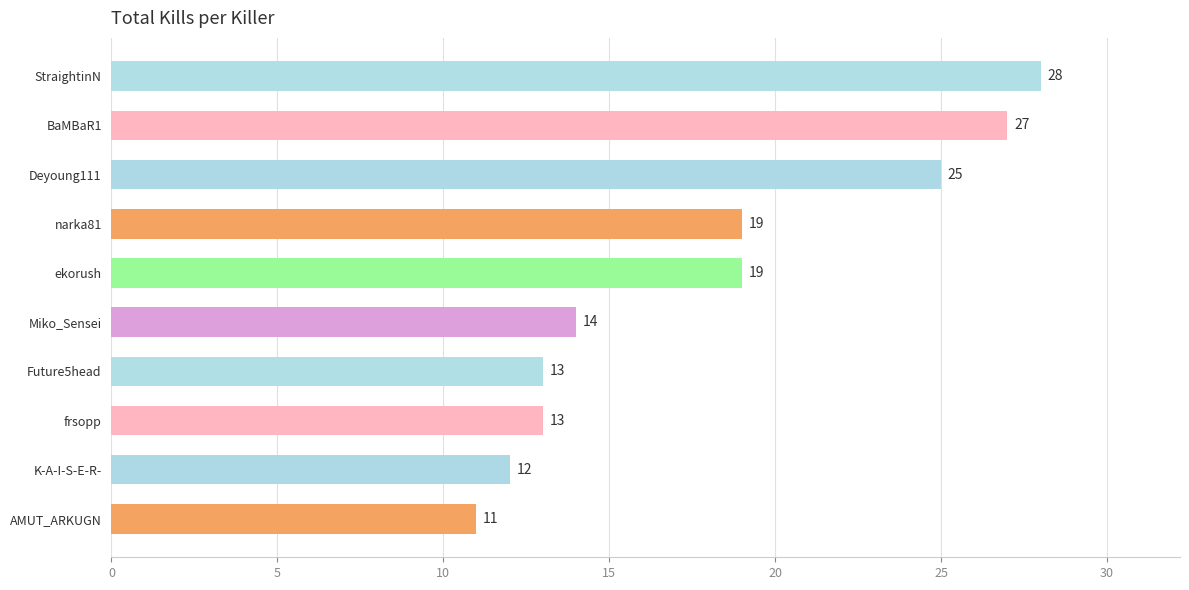

Reading top to bottom, list all the values displayed in this chart.

28	27	25	19	19	14	13	13	12	11